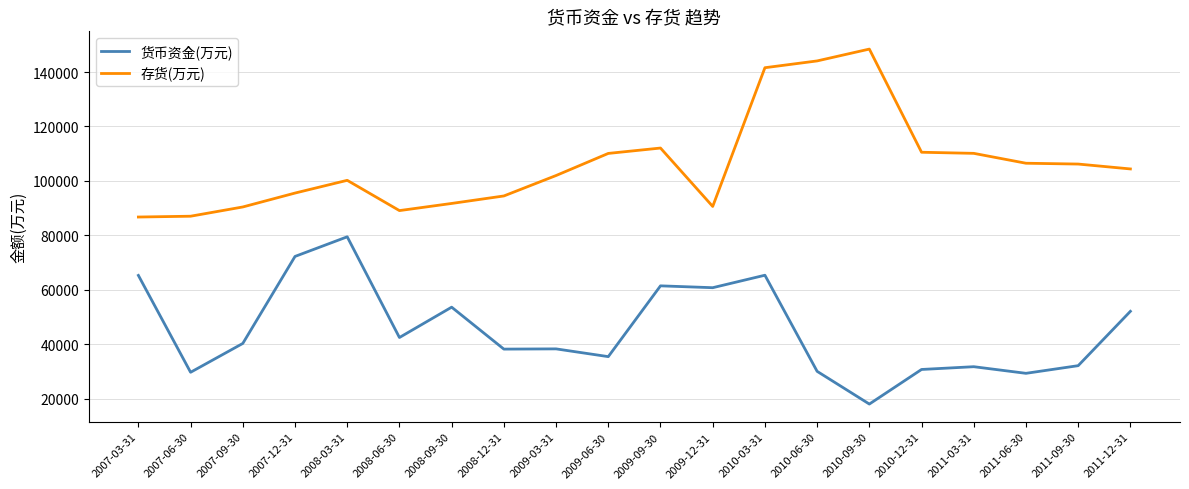

True or false: 货币资金(万元) and 存货(万元) intersect in this chart.

False